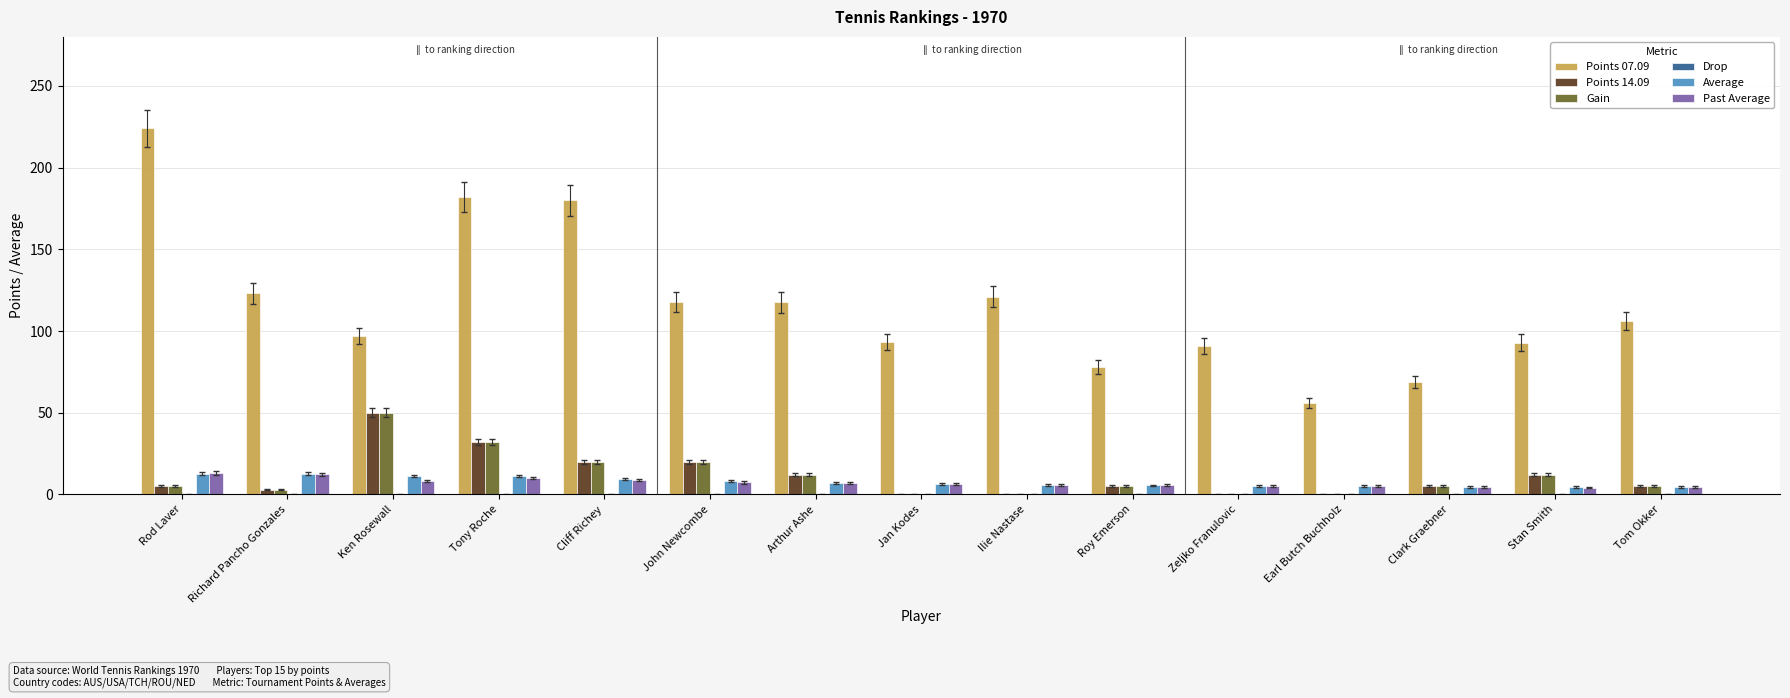

Read the Points 07.09 value at Ken Rosewall.

97.0